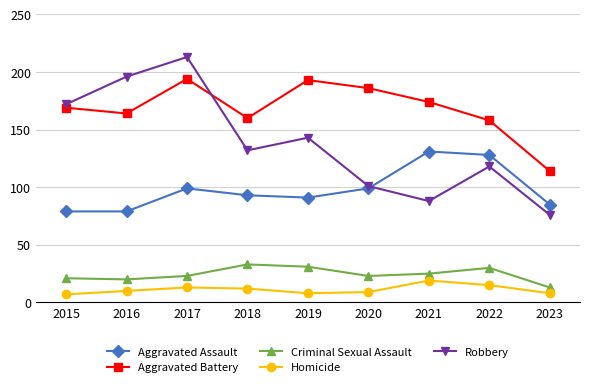

True or false: Robbery has a value of 175 at 2020.

False